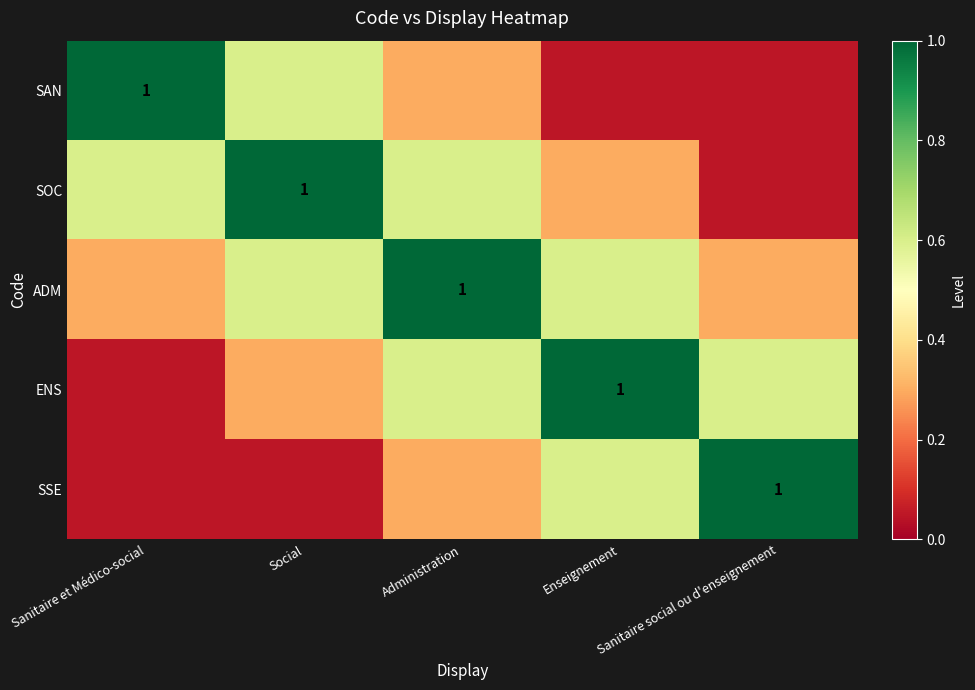

The ADM series shows 1.0 at Administration. True or false?

True